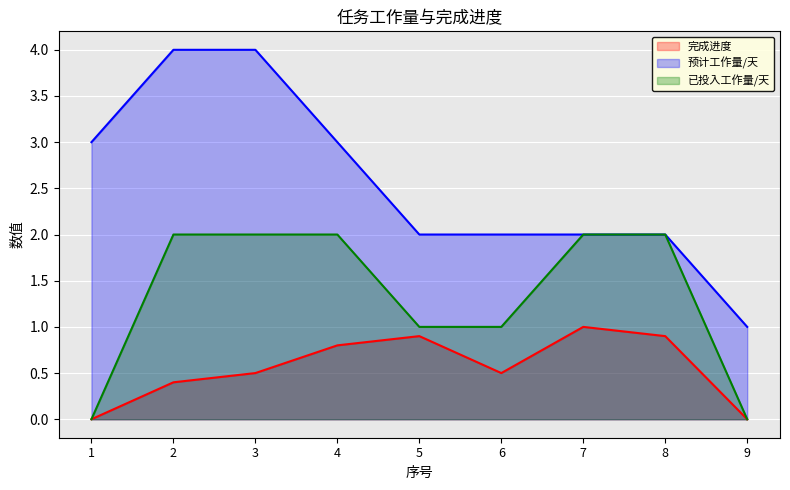

Where is 完成进度 nearest to the value 0?

1